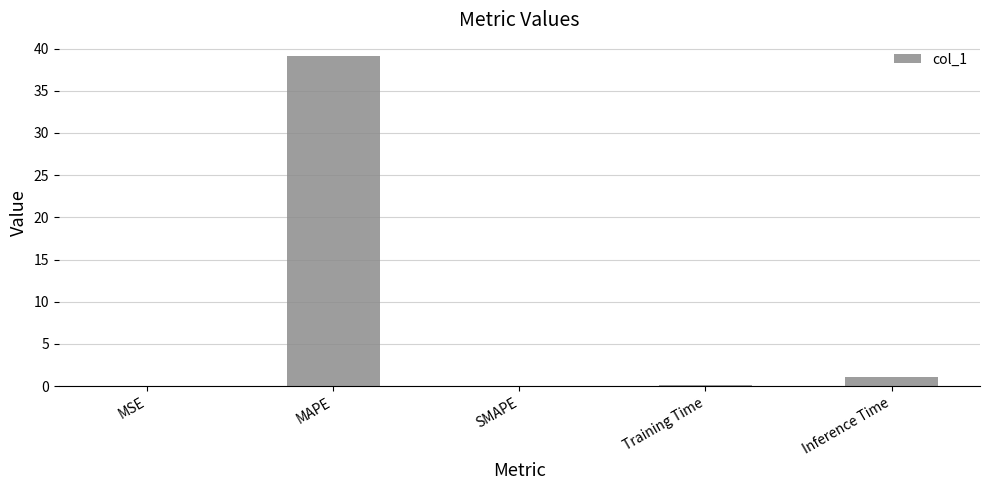

The value at SMAPE is 0.0. True or false?

True